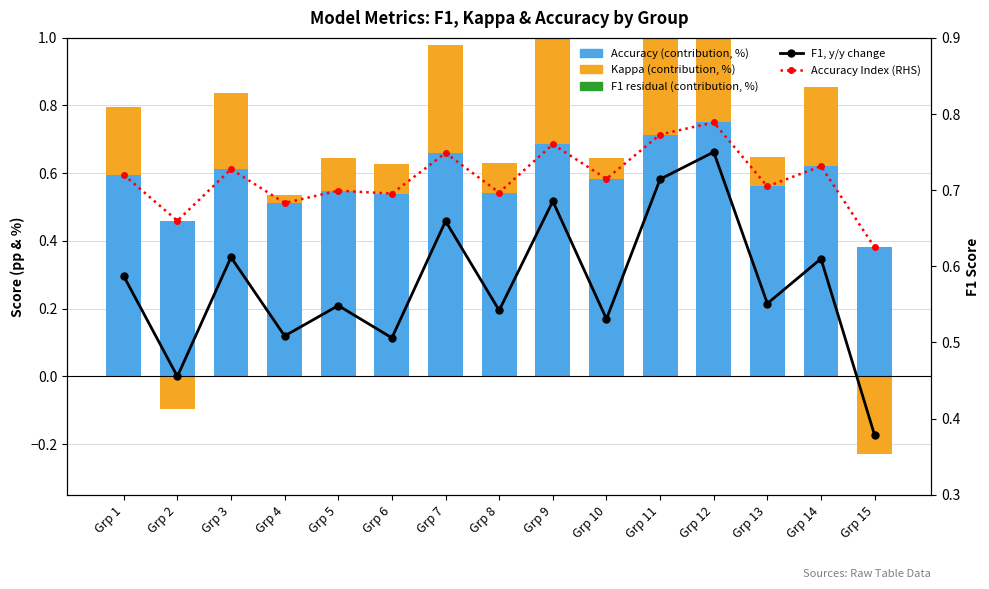

What is the total value across all series at Grp 4?

1.6